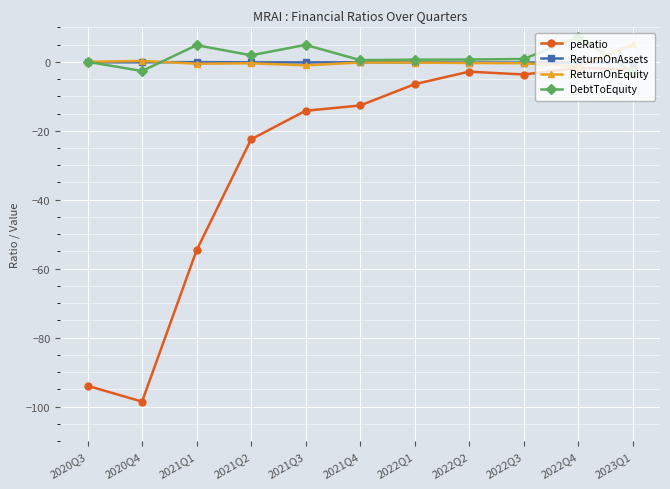

What is the difference between the maximum and minimum values in the ReturnOnEquity series?

6.4